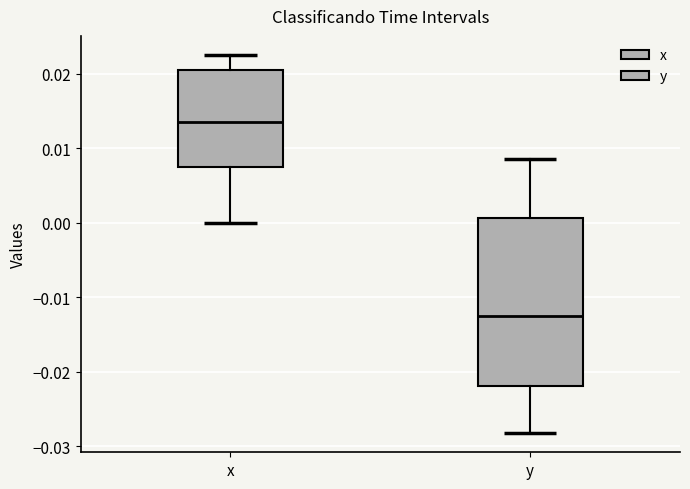

Reading left to right, read every box against the y-axis: the position of its median line, the range the box covers, and the ends of its whiskers. The values are not printed on the chart, so give them approximately, as read against the axis.

x: median 0.014, box 0.008 to 0.021, whiskers 0.000 to 0.023
y: median -0.013, box -0.022 to 0.001, whiskers -0.028 to 0.009